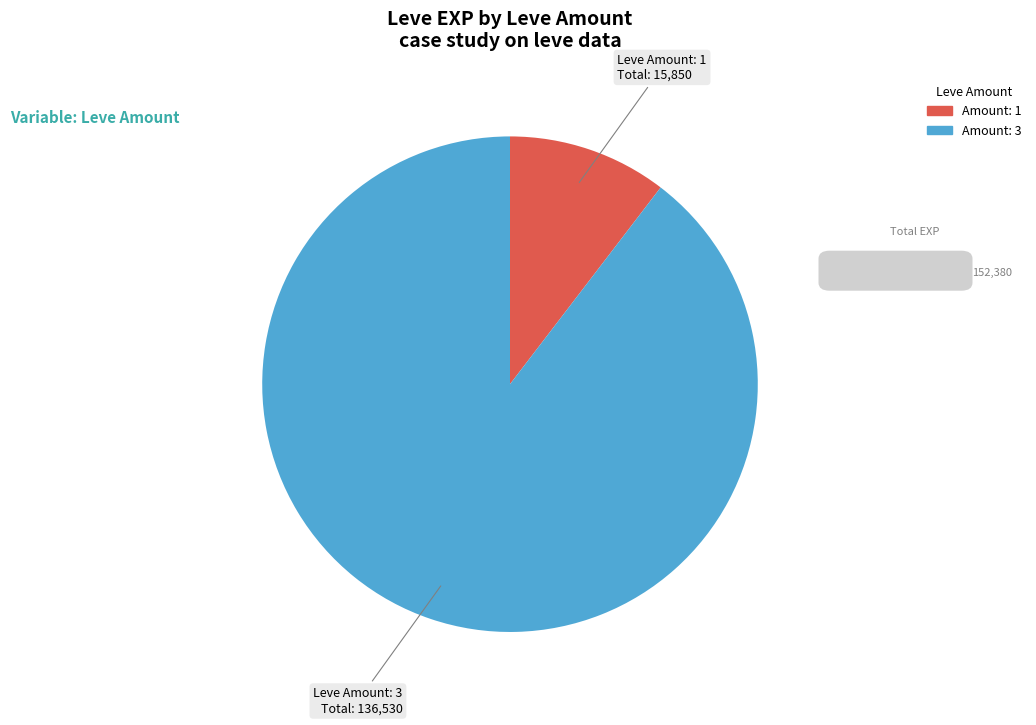

Is the sum of Amount: 1 and Amount: 3 greater than half?

Yes